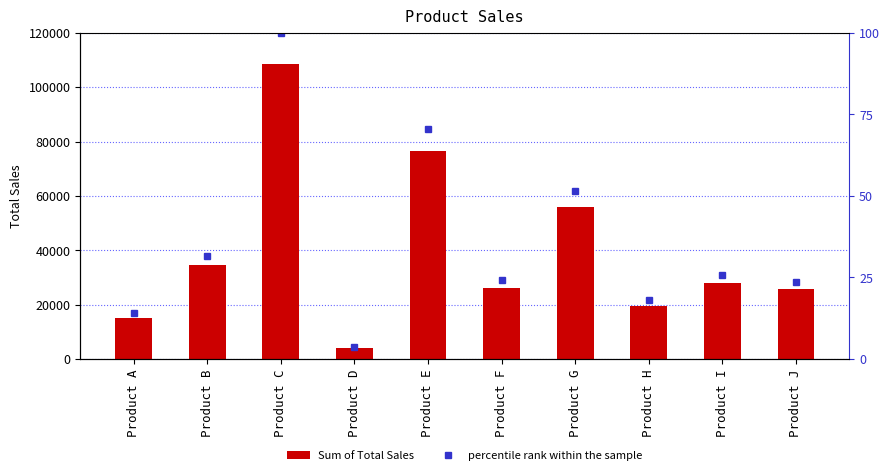

At how many categories does at least one series exceed 86226?

1